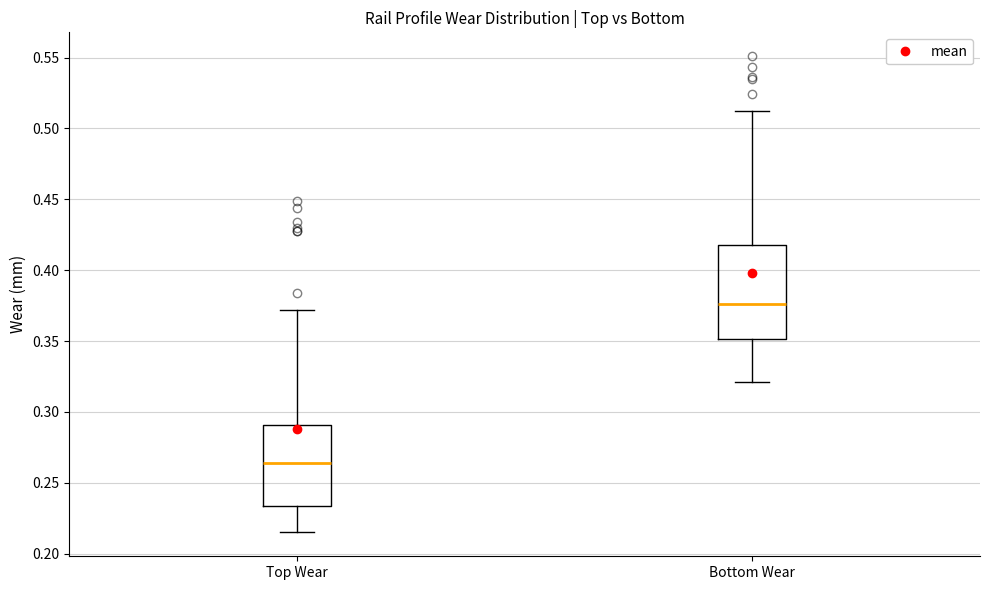

Which box's median line is the highest?

Bottom Wear